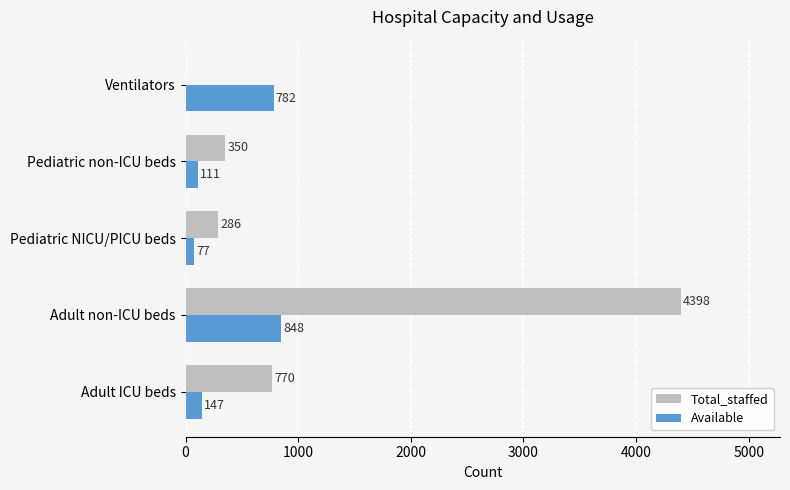

True or false: Total_staffed has a value of 504 at Pediatric NICU/PICU beds.

False